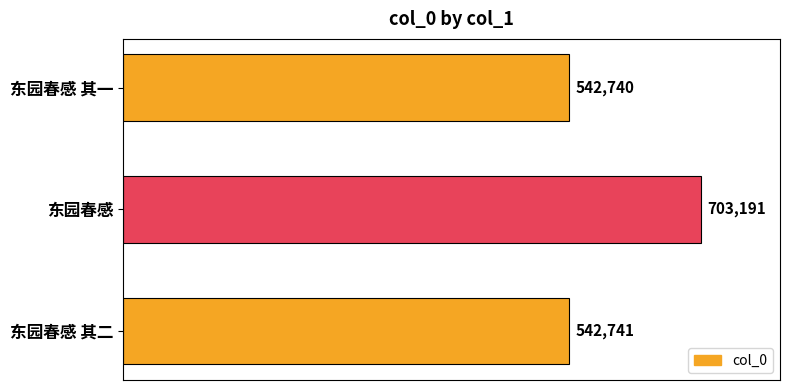

The value at 东园春感 is 703191. True or false?

True